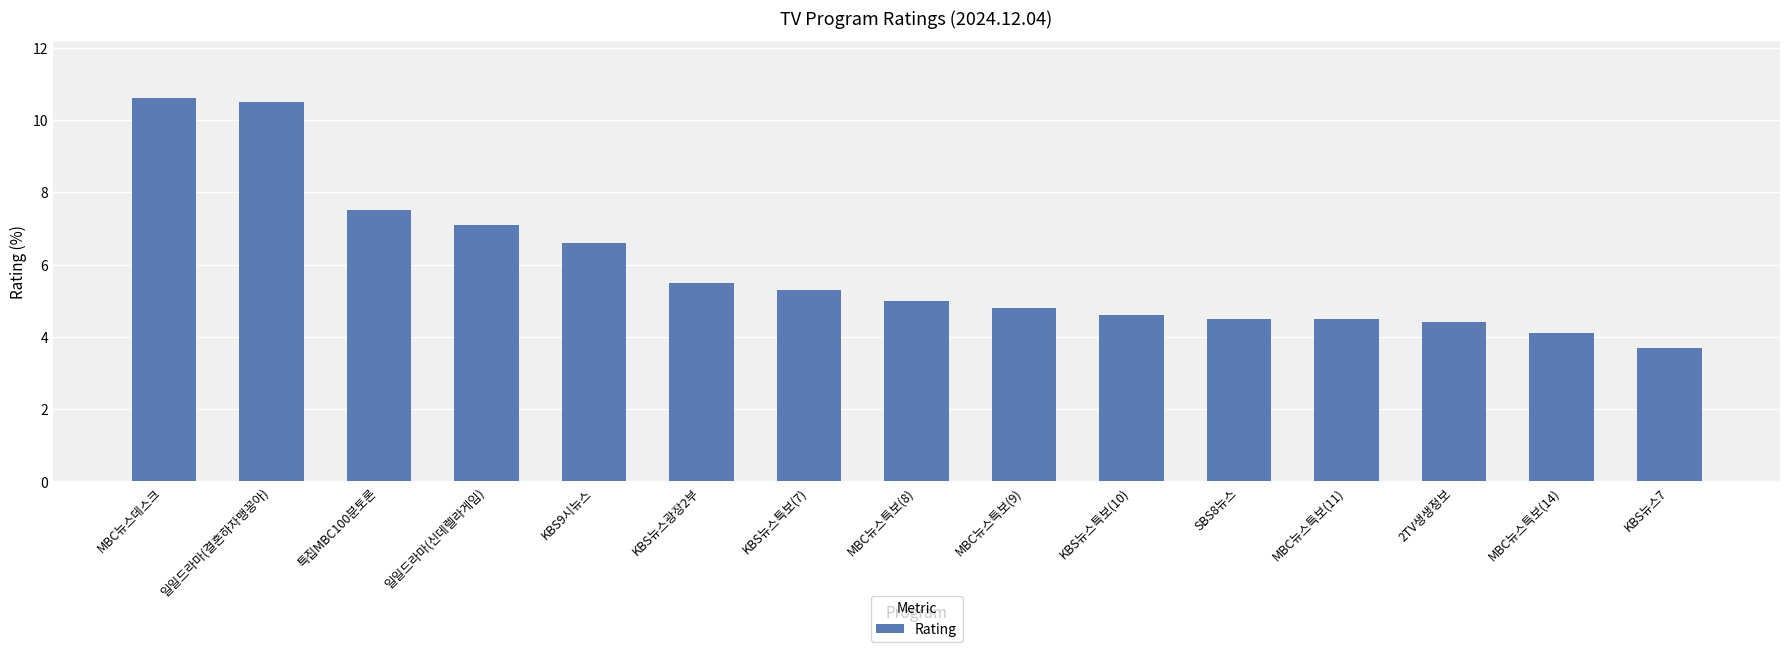

What is the sum of all values?

88.7